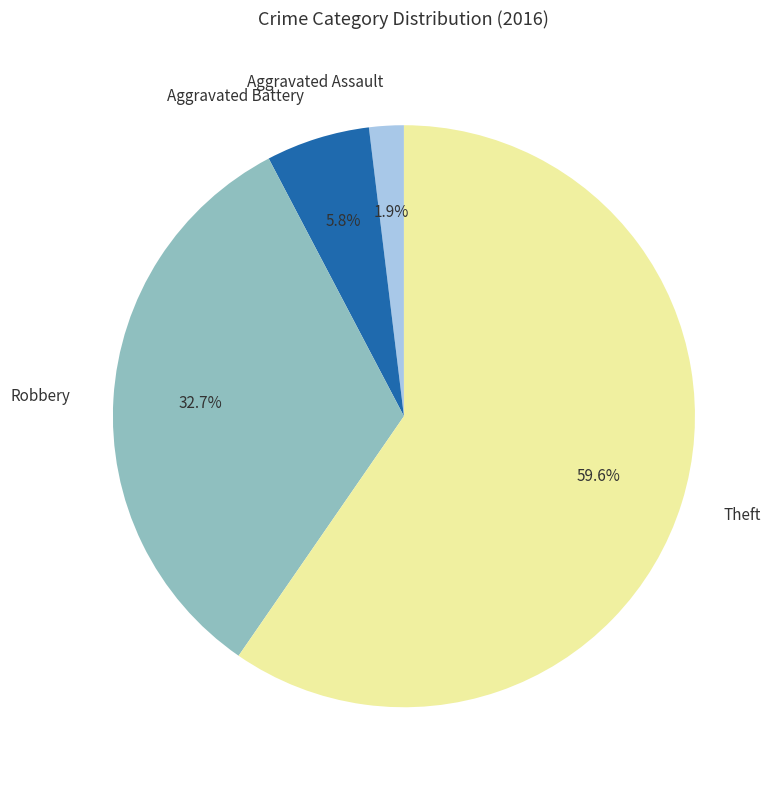

How many slices are in this pie chart?

4